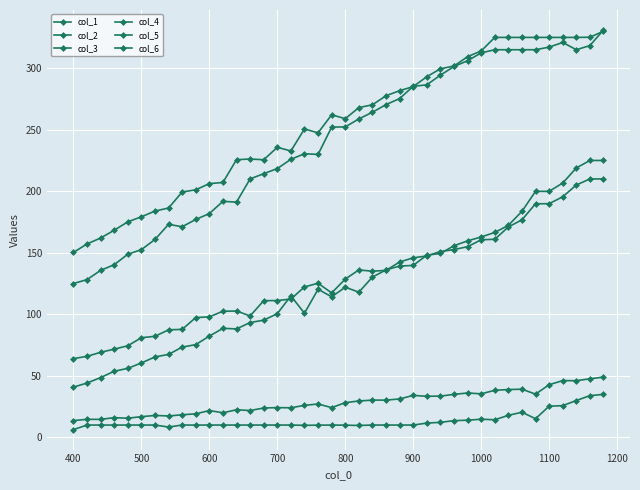

In col_5, how many points are lower than both neighbors (excluding endpoints)?

6